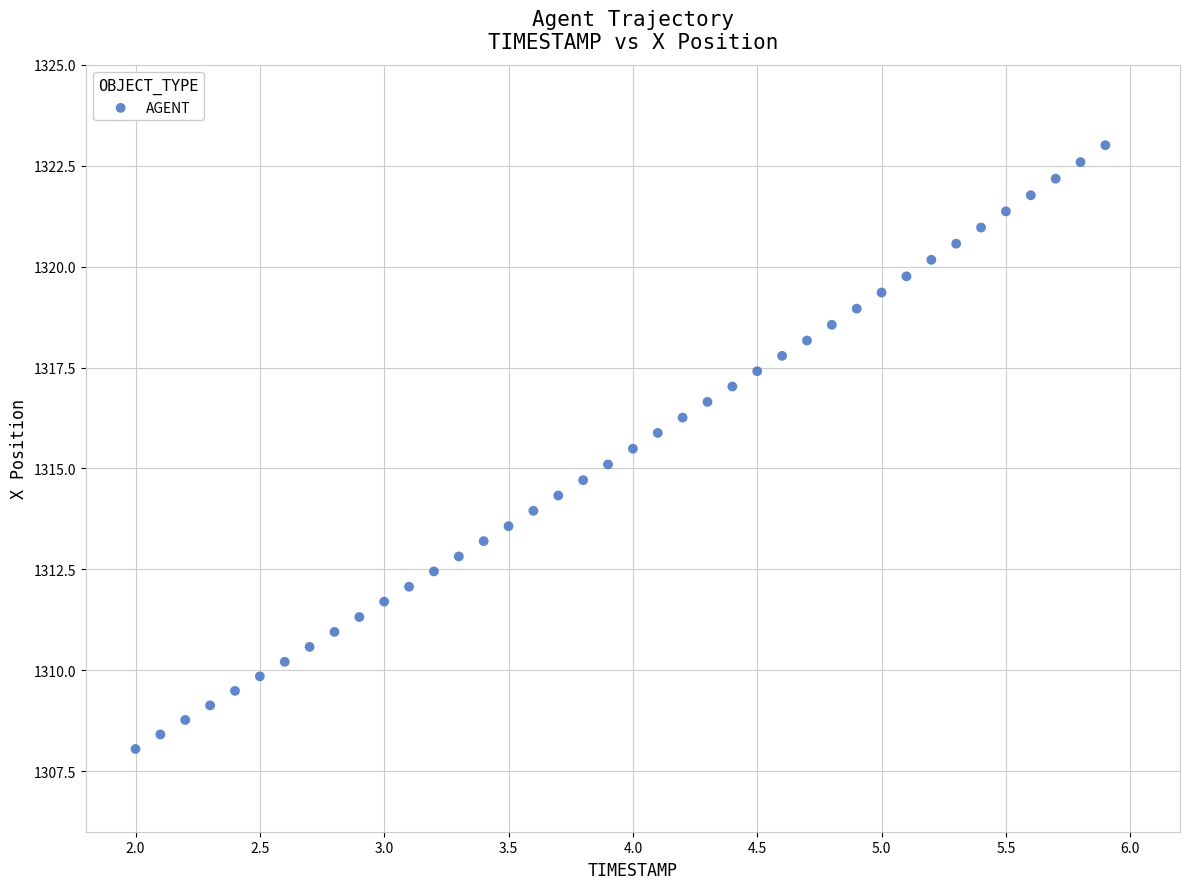

What is the range of Y values (max minus min)?

15.0